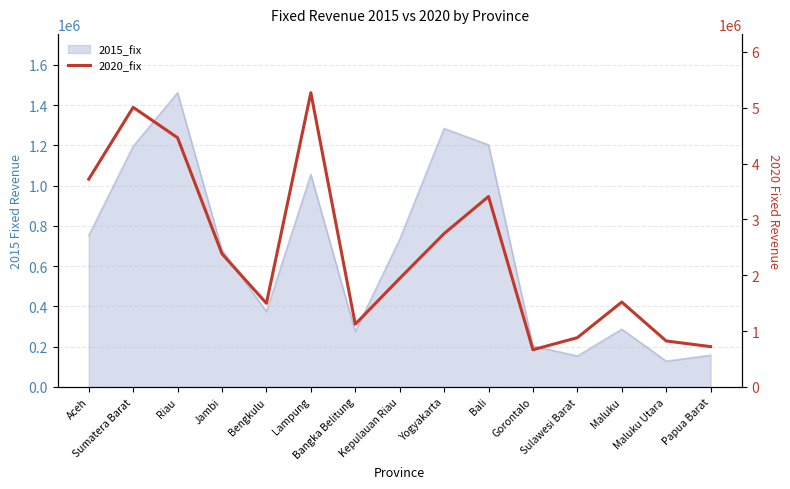

How many data points does each series have?

15